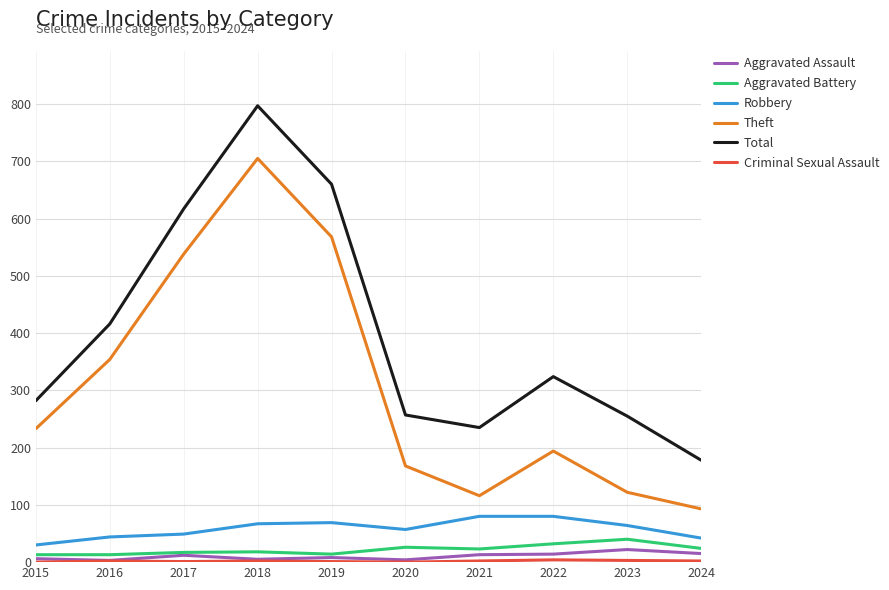

Which series changed the most between 2016 and 2024?

Theft